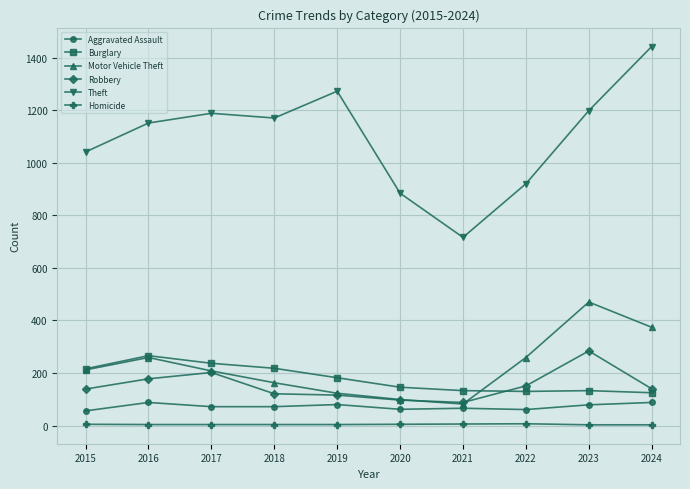

What is the maximum value shown in the chart?

1442